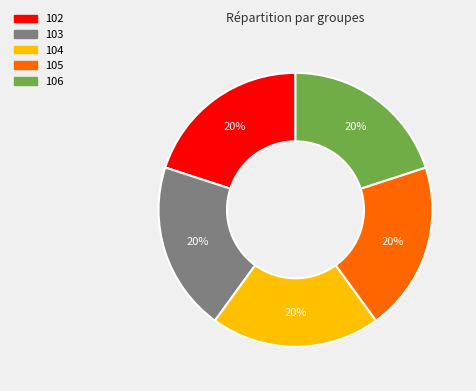

Is there any slice that represents more than half of the pie?

No